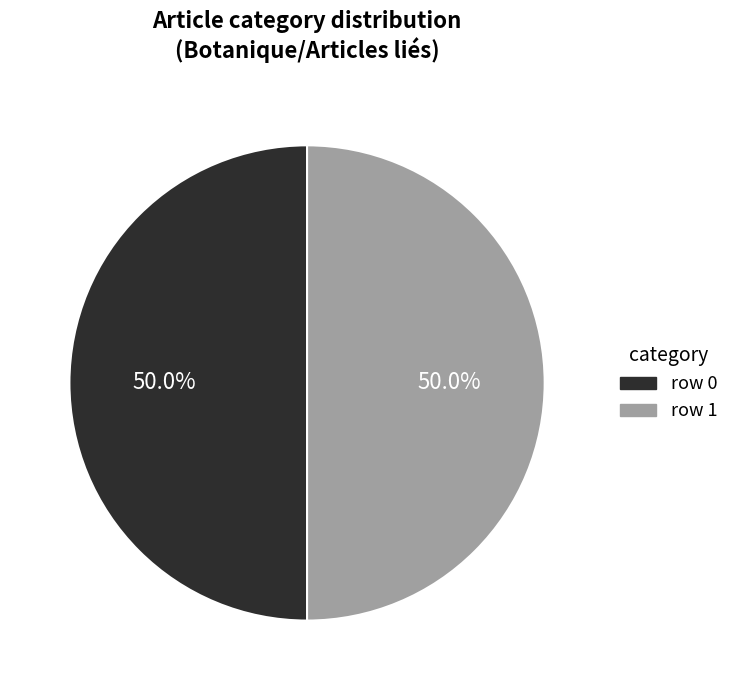

Is the sum of row 1 and row 0 greater than half?

Yes